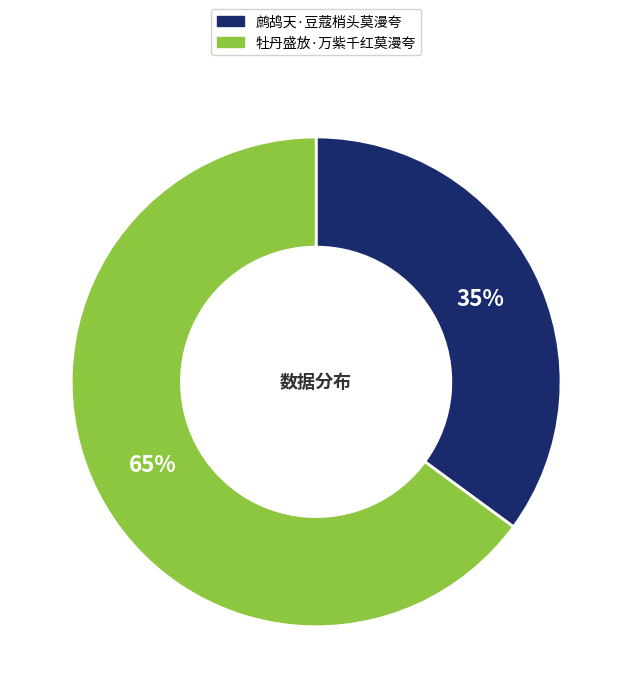

True or false: 鹧鸪天·豆蔻梢头莫漫夸 accounts for 46% of the total.

False